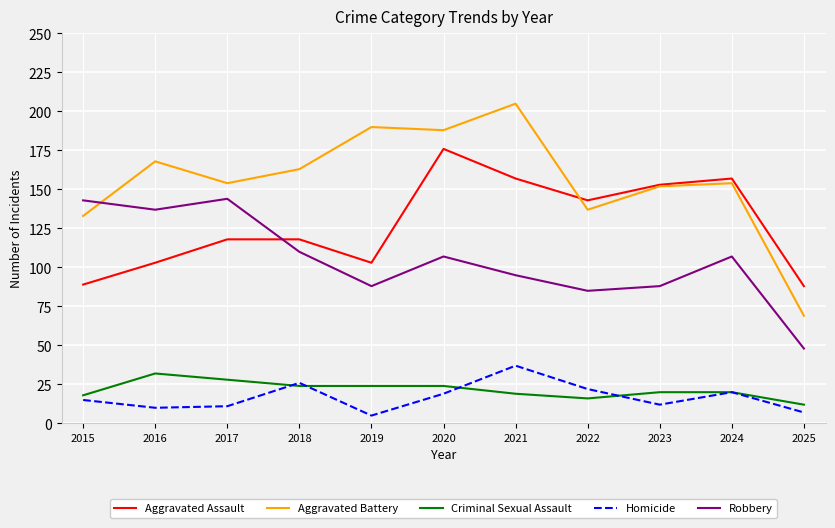

How many interior local valleys does the Robbery series have?

3